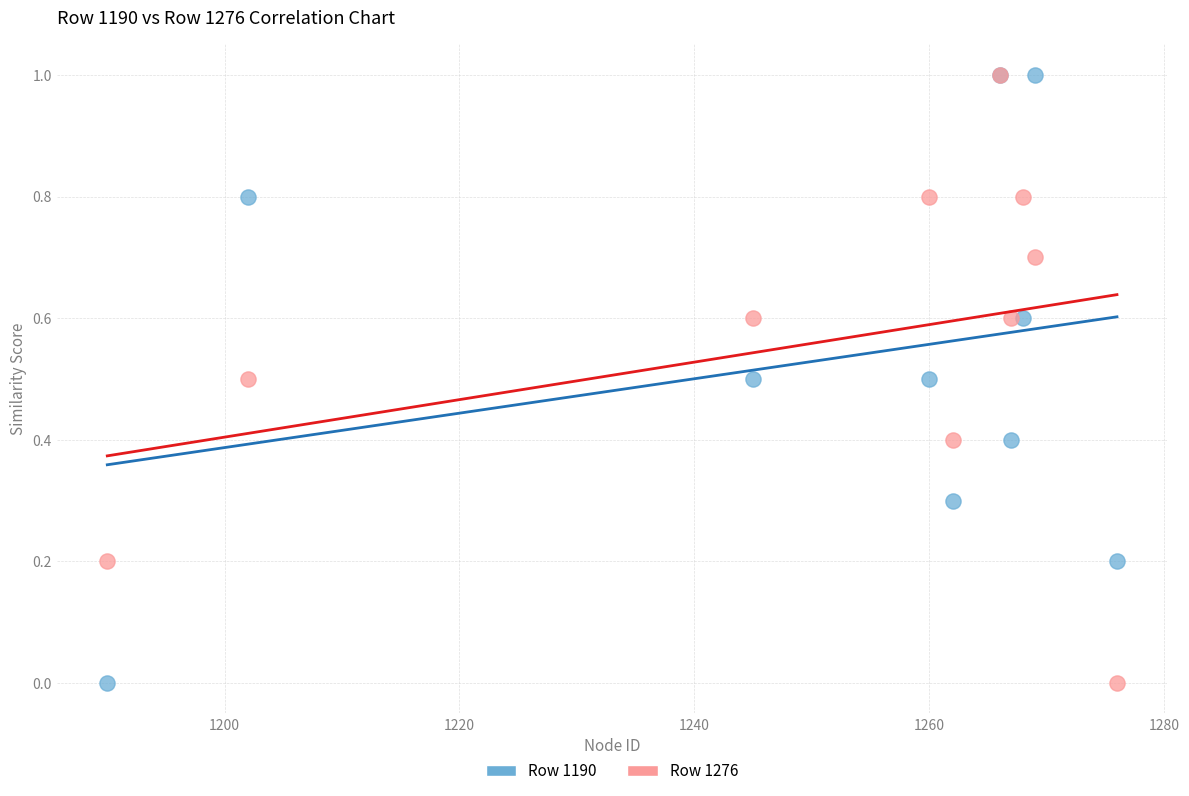

What are all the series names shown in the legend?

Row 1190, Row 1276